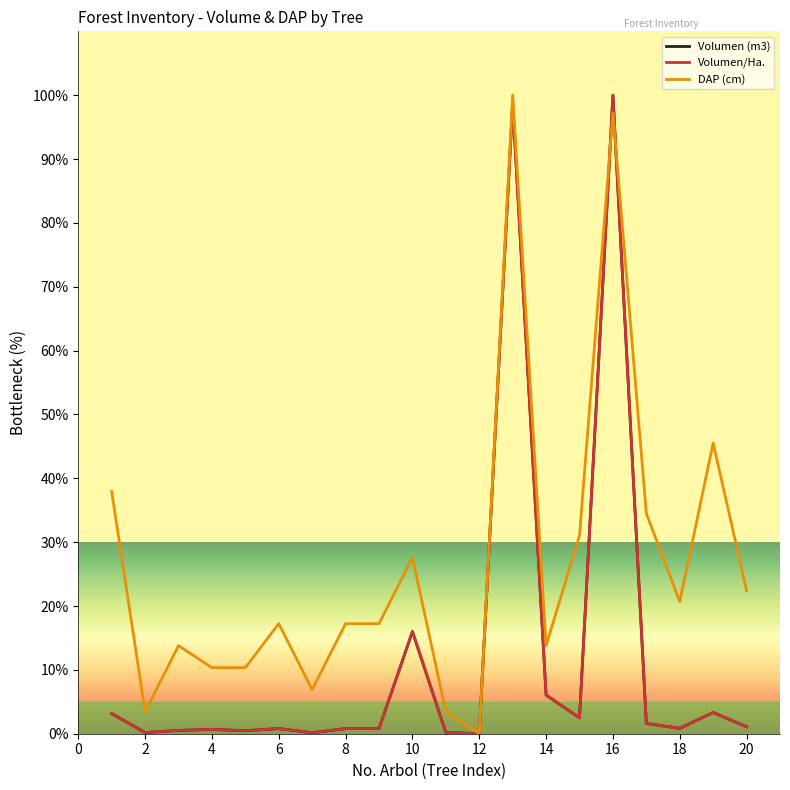

Is this an area chart (filled region under the line)?

No